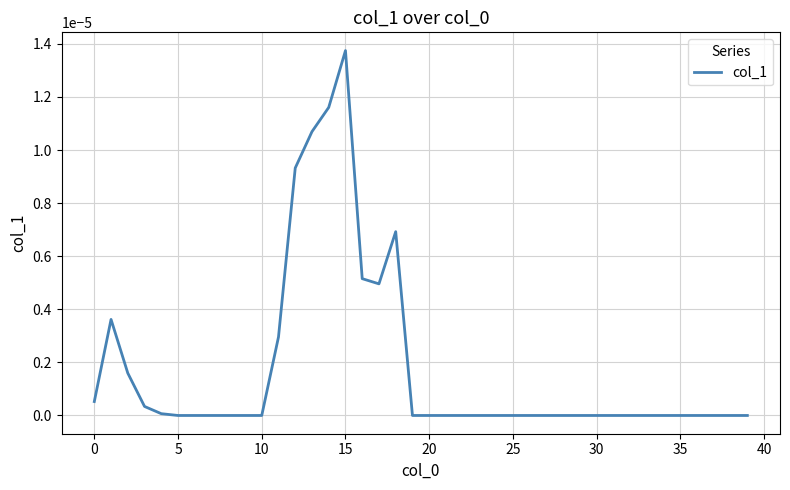

The chart shows a value of 0.0 at 25. True or false?

True